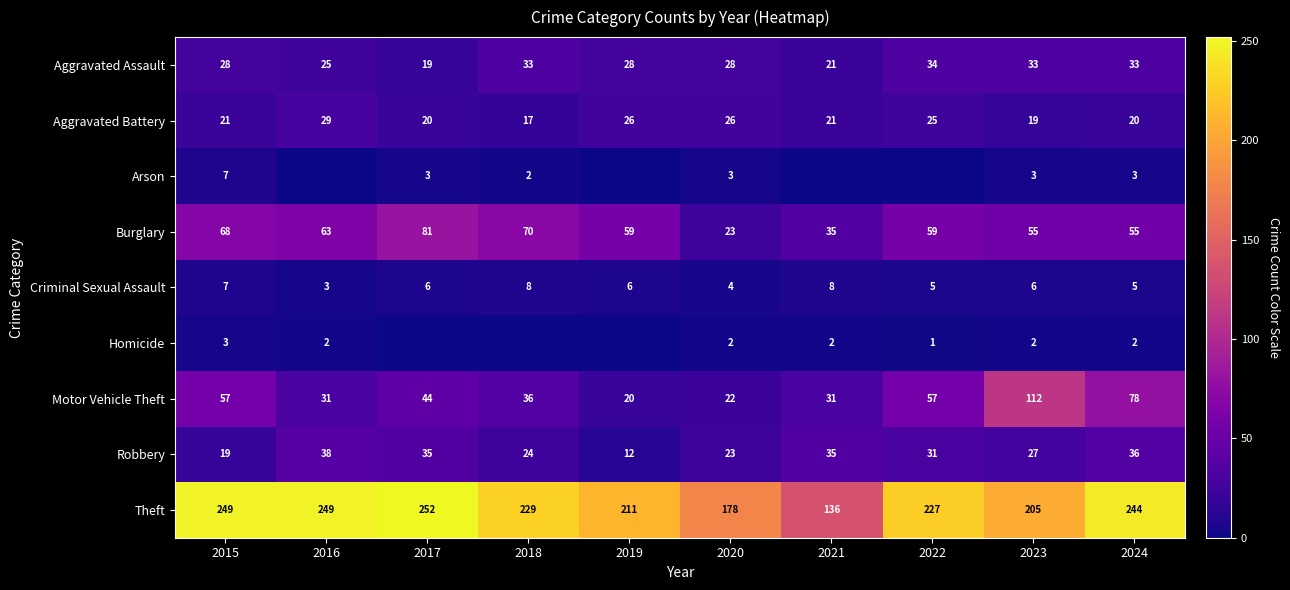

Is it true that Robbery equals 31 at 2022?

True